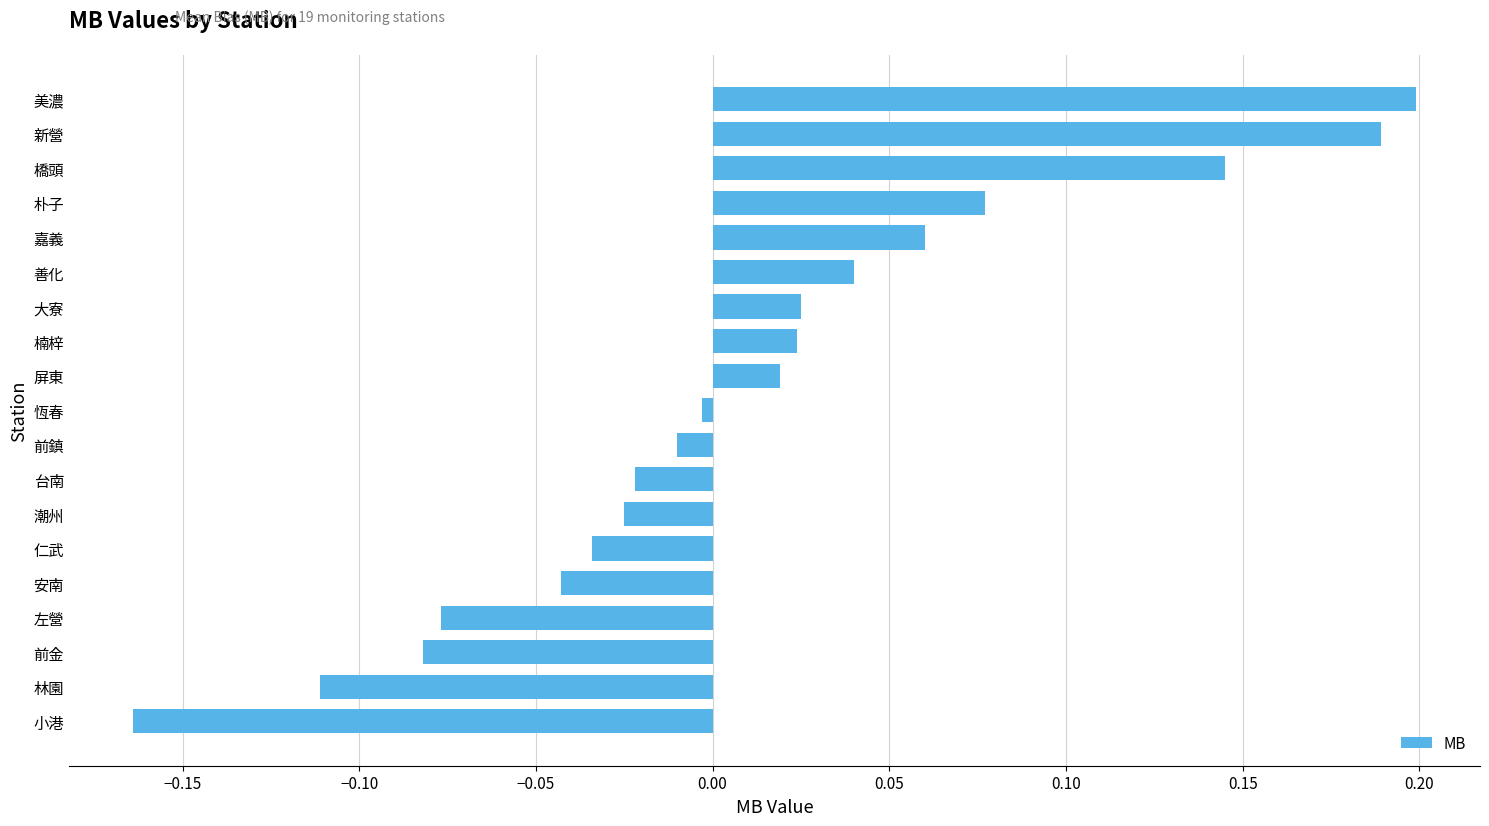

Does the chart contain any negative values?

Yes